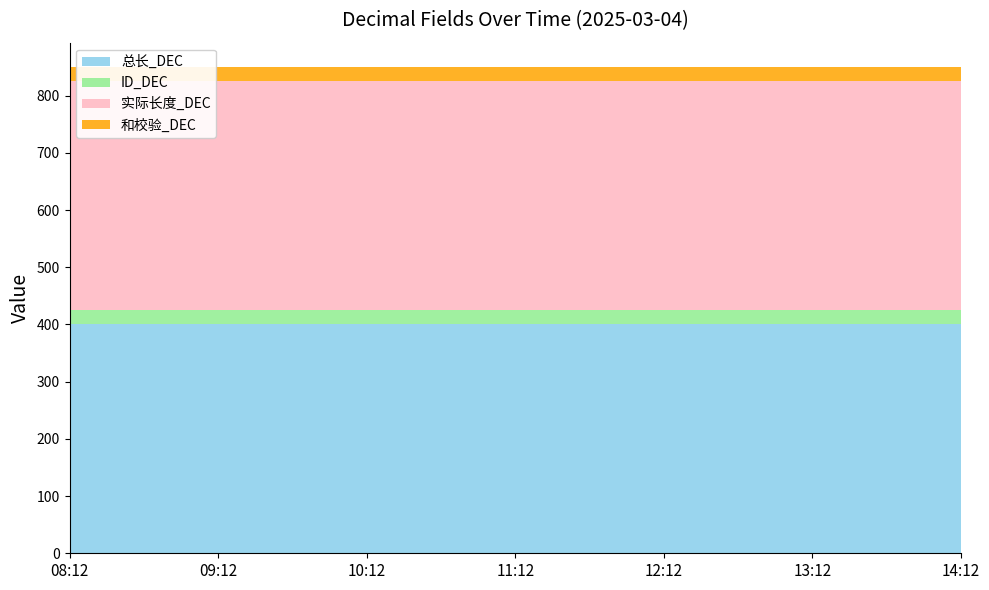

Reading left to right, what are all the values shown in this chart?

总长_DEC: 400	400	400	400	400	400	400
ID_DEC: 25	25	25	25	25	25	25
实际长度_DEC: 400	400	400	400	400	400	400
和校验_DEC: 25	25	25	25	25	25	25